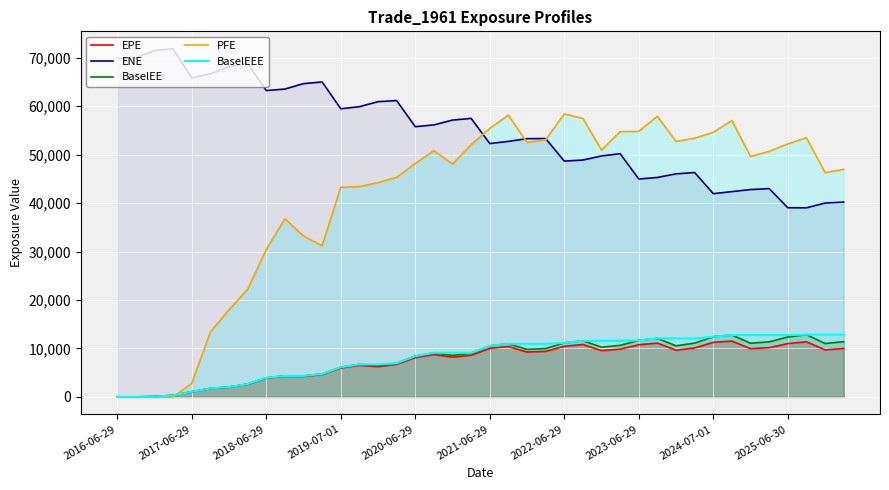

How many values in the BaselEEE series are below 10528?

20